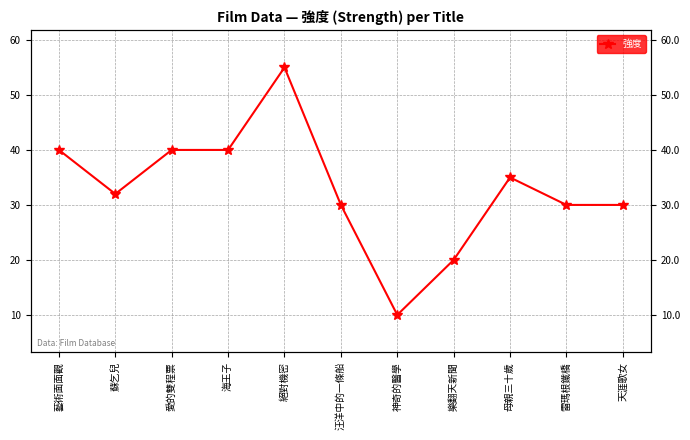

True or false: the data shows 26 at 絕對機密.

False